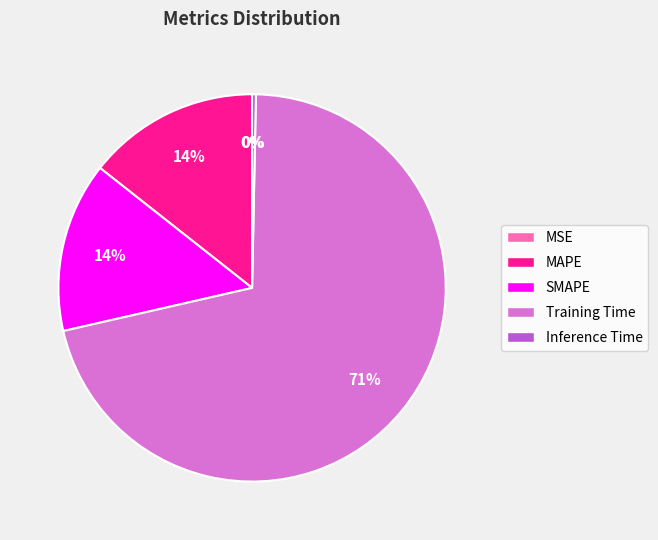

Is Training Time the majority of the pie?

Yes